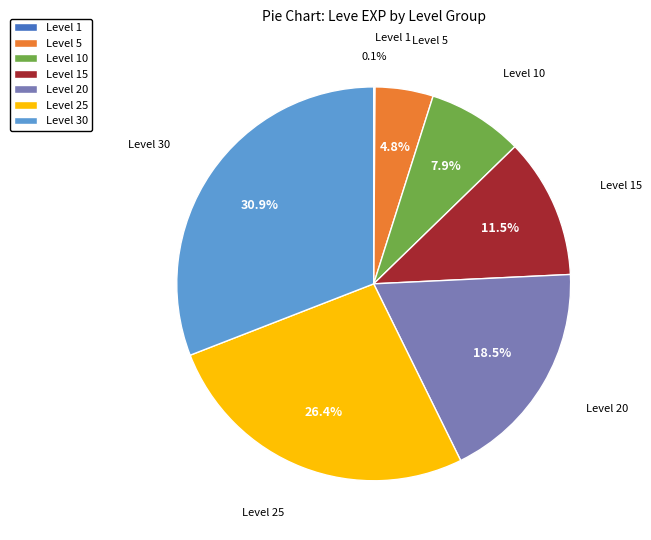

Is the sum of Level 30 and Level 25 greater than half?

Yes